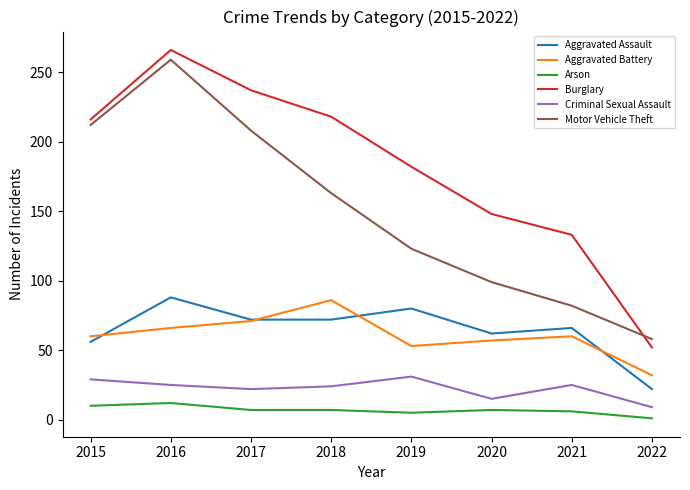

True or false: Criminal Sexual Assault and Aggravated Assault cross at least once.

False